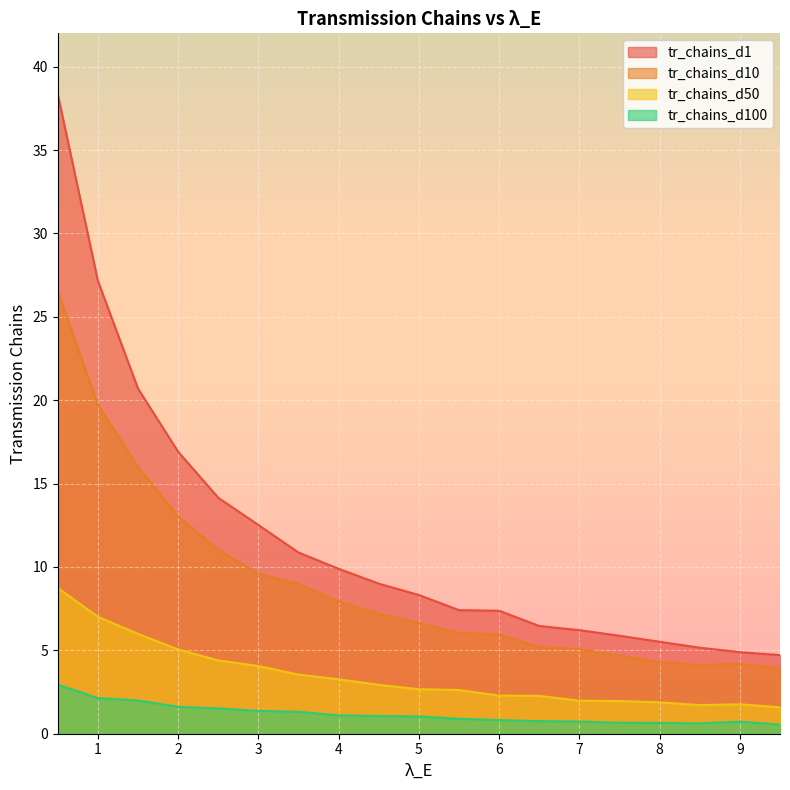

True or false: tr_chains_d10 has more than 2 points higher than both neighbors.

False